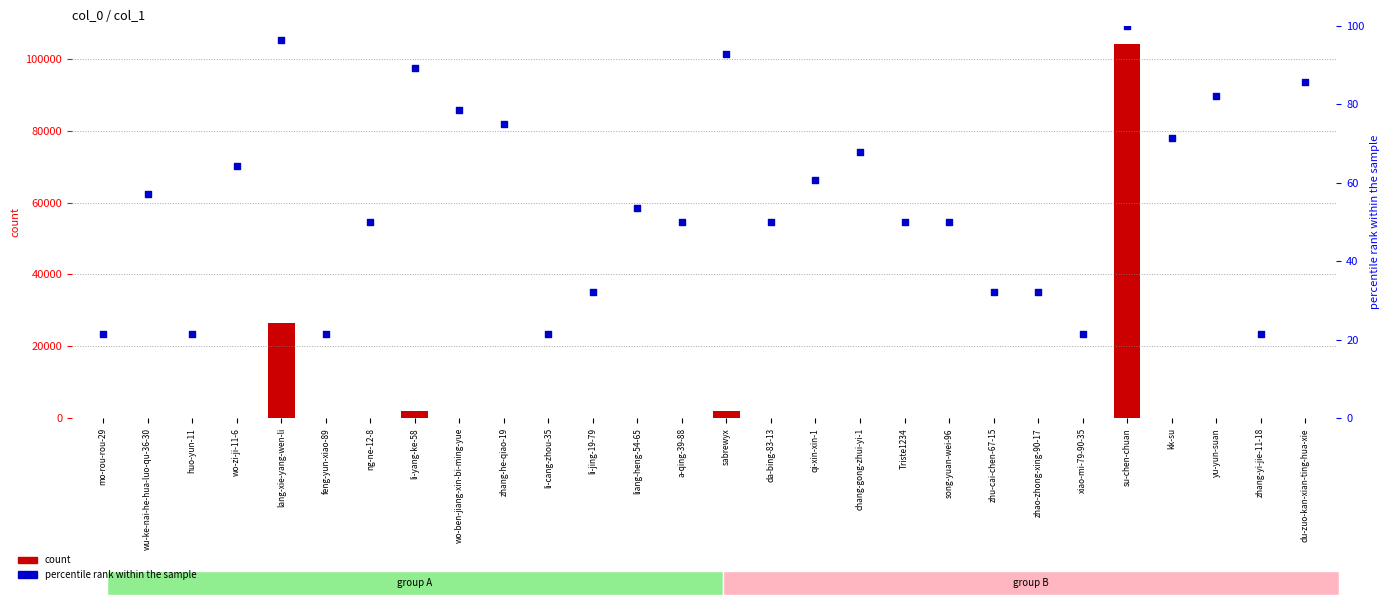

Which series has the largest total across all categories?

count